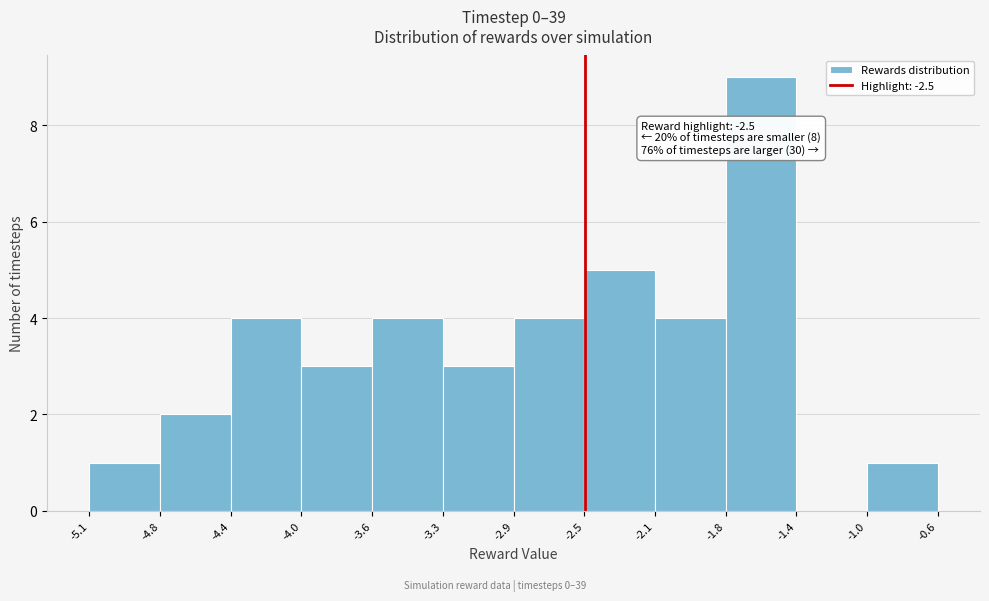

Which range on the x-axis has the tallest bar?

-1.8 to -1.4